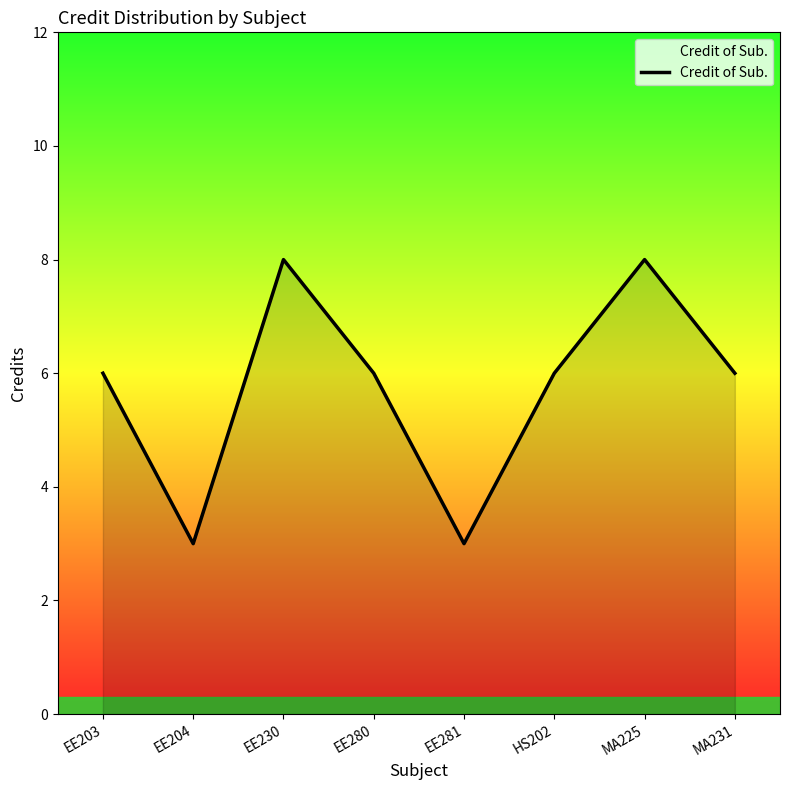

Approximately how many times larger is the value at EE203 compared to EE281?

2.0